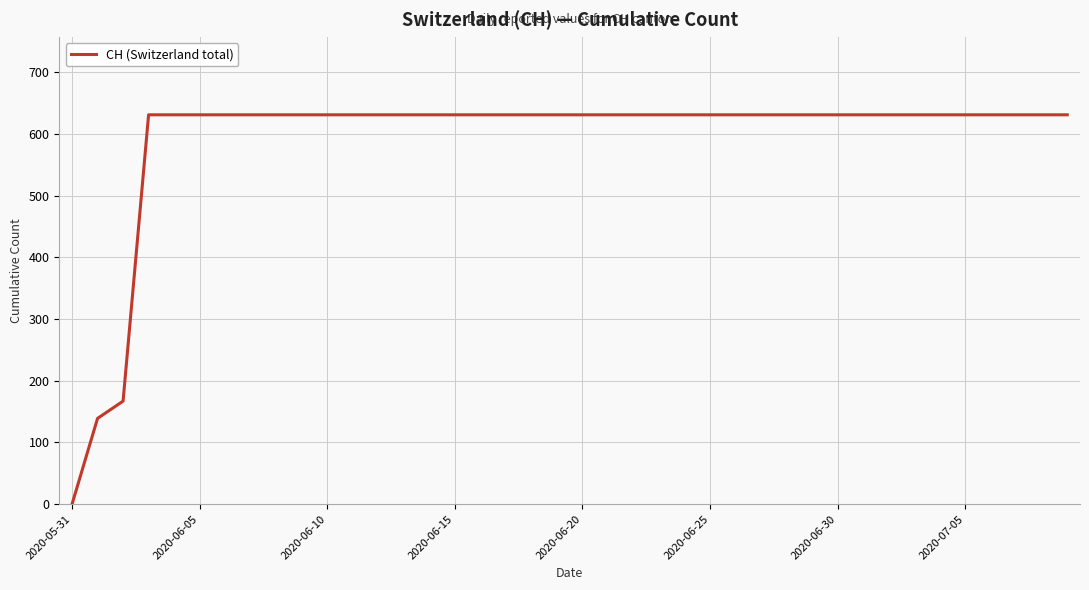

Reading left to right, extract all data points from this chart.

0	139	167	631	631	631	631	631	631	631	631	631	631	631	631	631	631	631	631	631	631	631	631	631	631	631	631	631	631	631	631	631	631	631	631	631	631	631	631	631